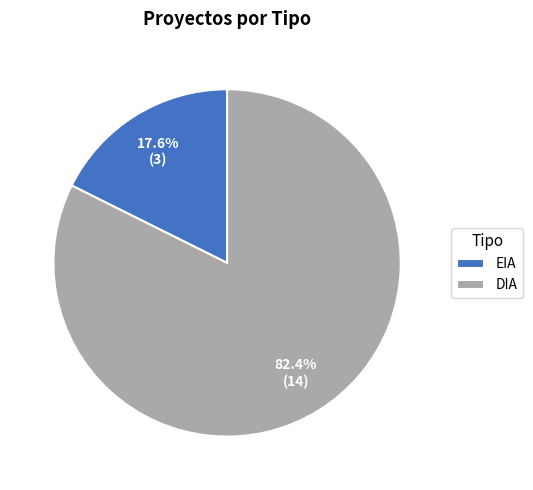

How much of the chart is everything except DIA?

17.6%